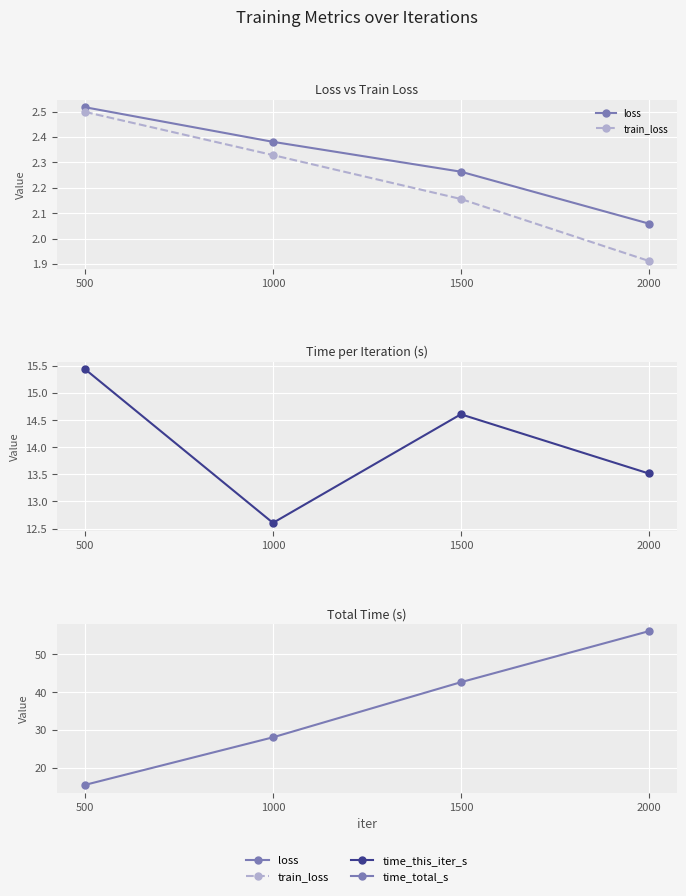

Which category has the lowest value in the time_this_iter_s series?

1000